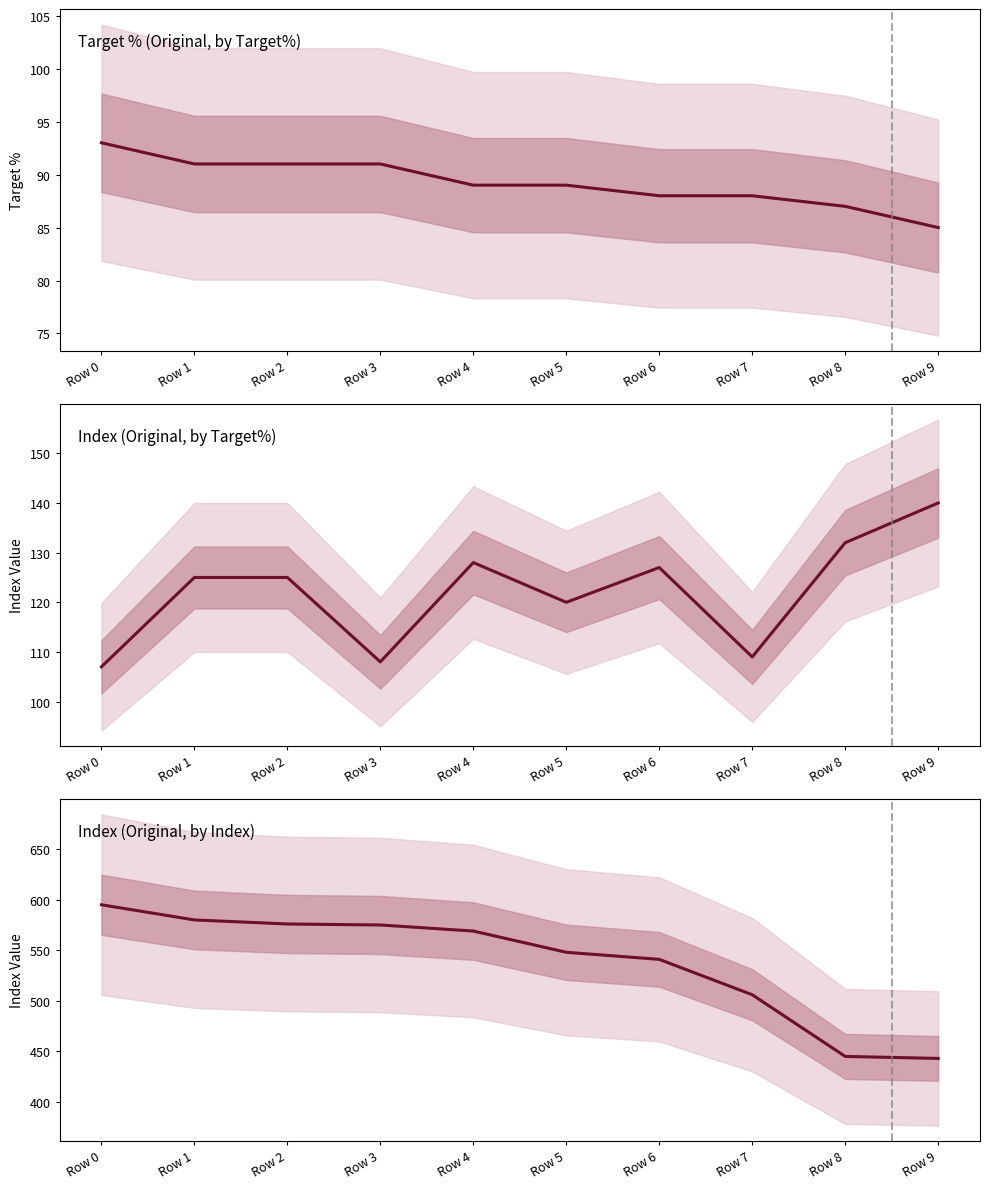

What is the maximum value for Index (Original, by Target%)?

140.0